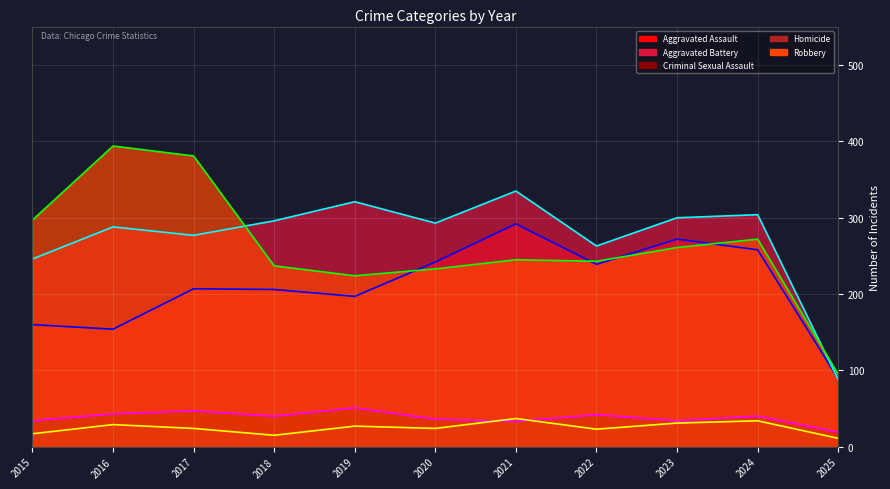

In Homicide (line), how many points are lower than both neighbors (excluding endpoints)?

3